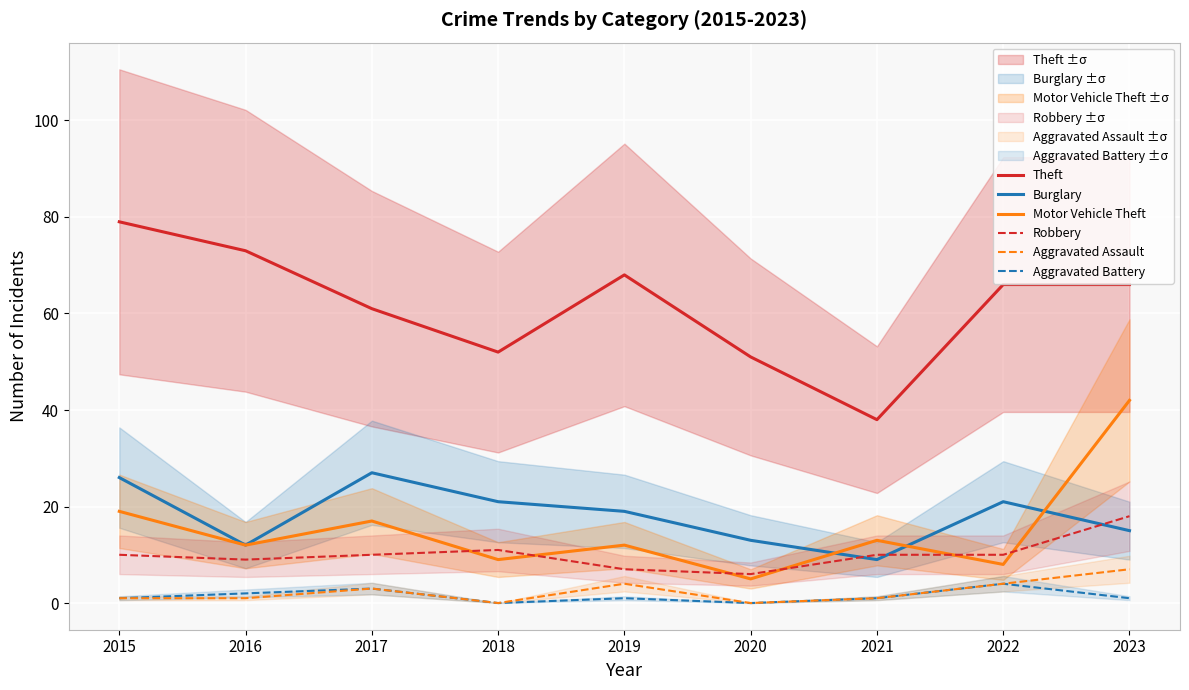

Reading left to right, extract all data points from this chart.

Theft: 79	73	61	52	68	51	38	66	66
Burglary: 26	12	27	21	19	13	9	21	15
Motor Vehicle Theft: 19	12	17	9	12	5	13	8	42
Robbery: 10	9	10	11	7	6	10	10	18
Aggravated Assault: 1	1	3	0	4	0	1	4	7
Aggravated Battery: 1	2	3	0	1	0	1	4	1